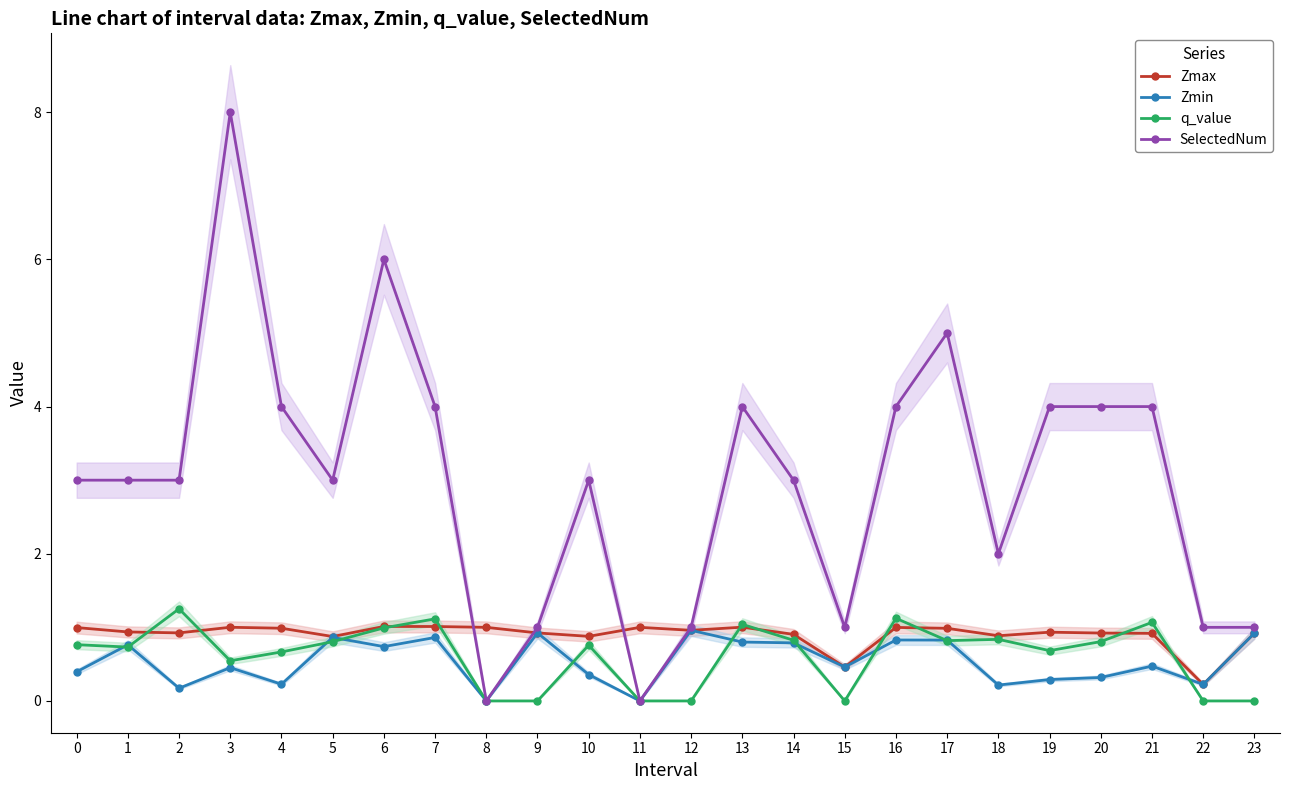

What is the value of the q_value point at the 17th from the left?

1.1